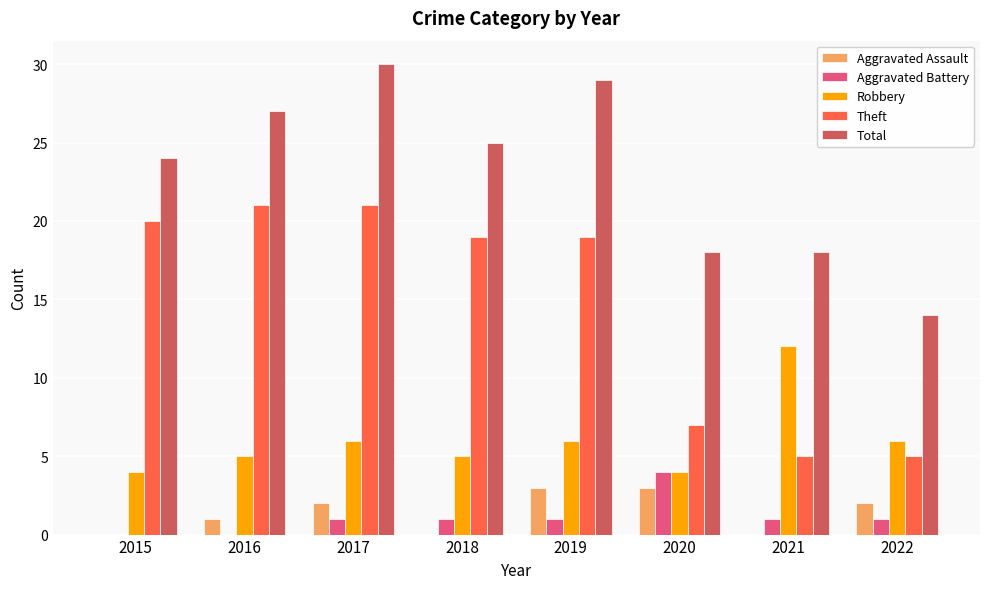

What is the maximum value shown in the chart?

30